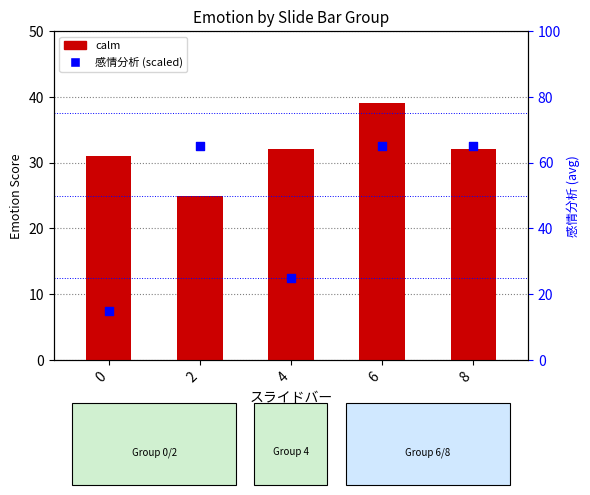

Which series has the largest total across all categories?

感情分析 (scaled 0-100)